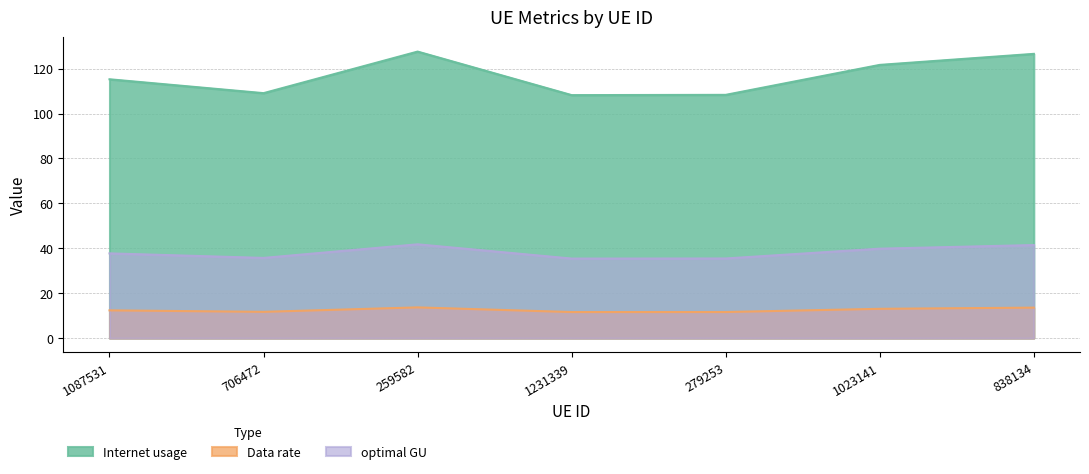

What is the total value across all series at 838134?

181.6